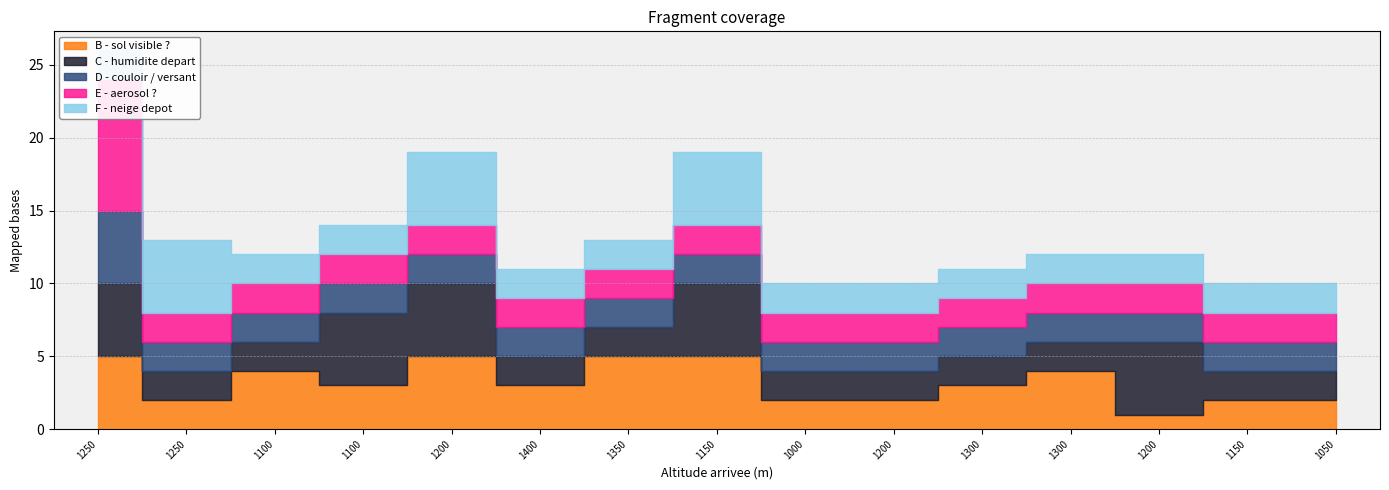

True or false: D - couloir / versant has a value of 2 at 1250.

True